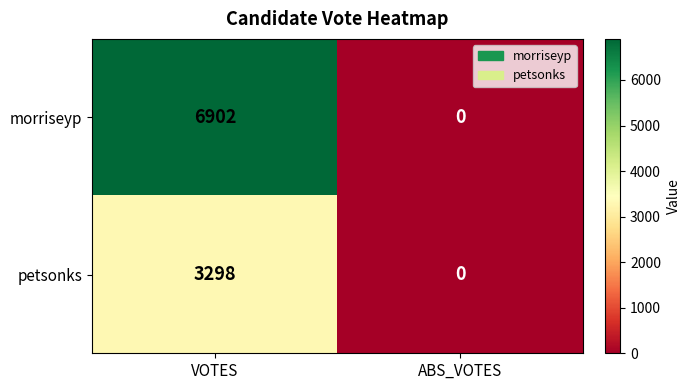

The morriseyp series shows -4227 at ABS_VOTES. True or false?

False